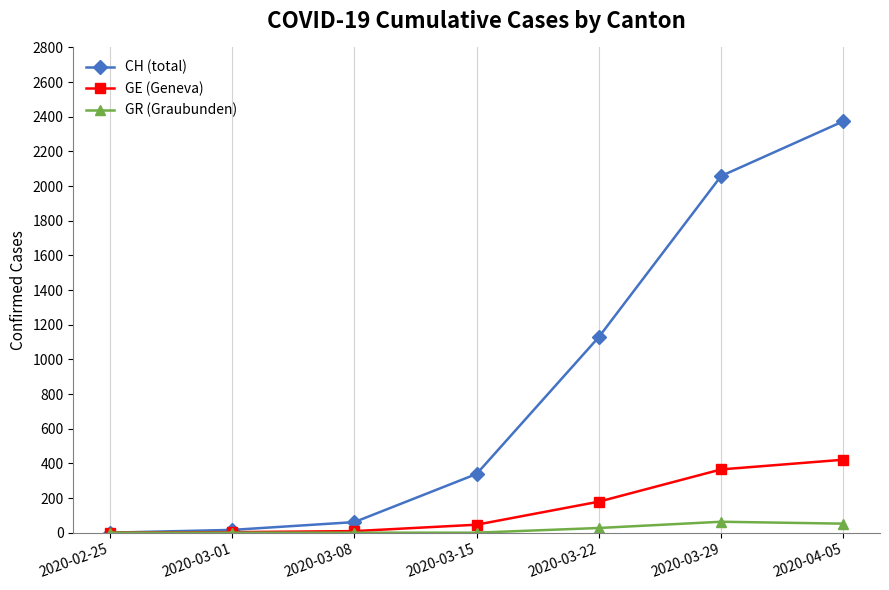

What is the difference between the GE (Geneva) values at 2020-02-25 and 2020-03-22?

179